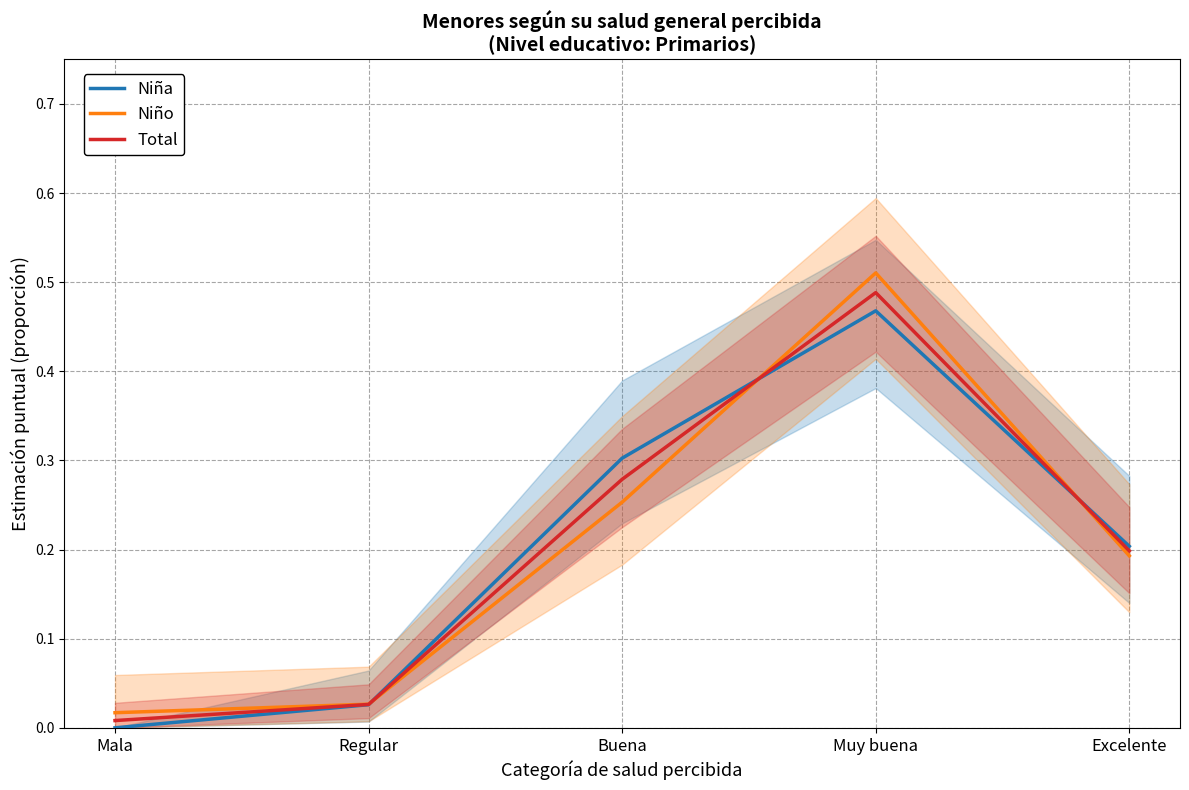

What is the average value of the Total series?

0.2